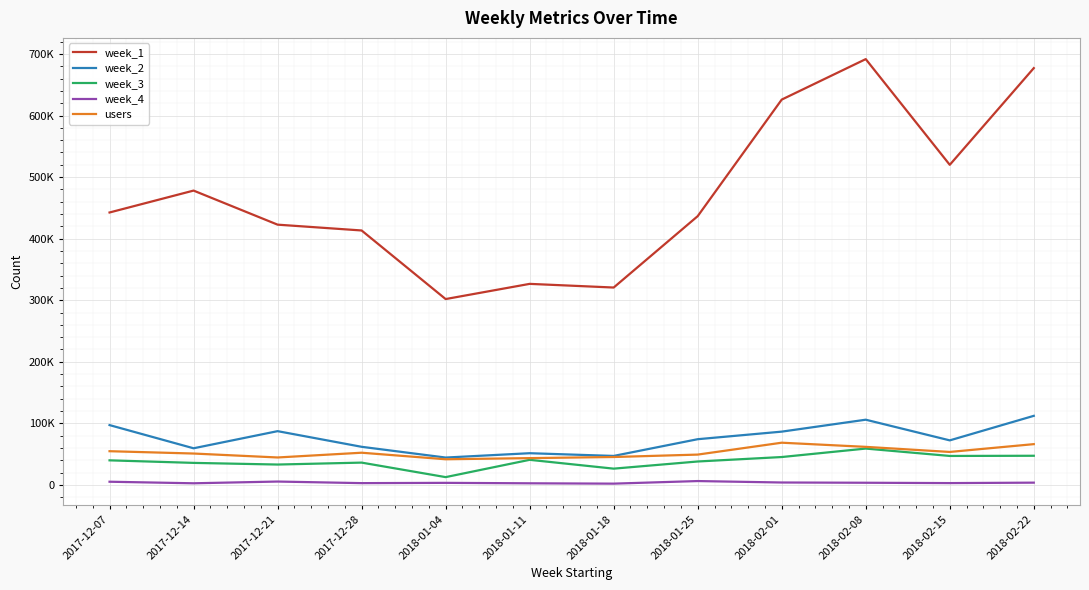

What is the difference between the week_2 values at 2017-12-21 and 2018-02-22?

24882